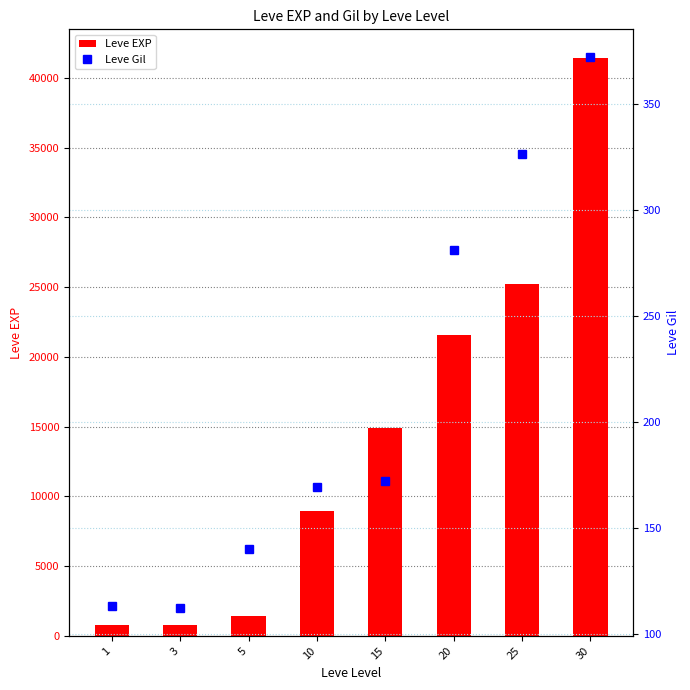

Between 10 and 20, which series saw the biggest shift?

Leve EXP